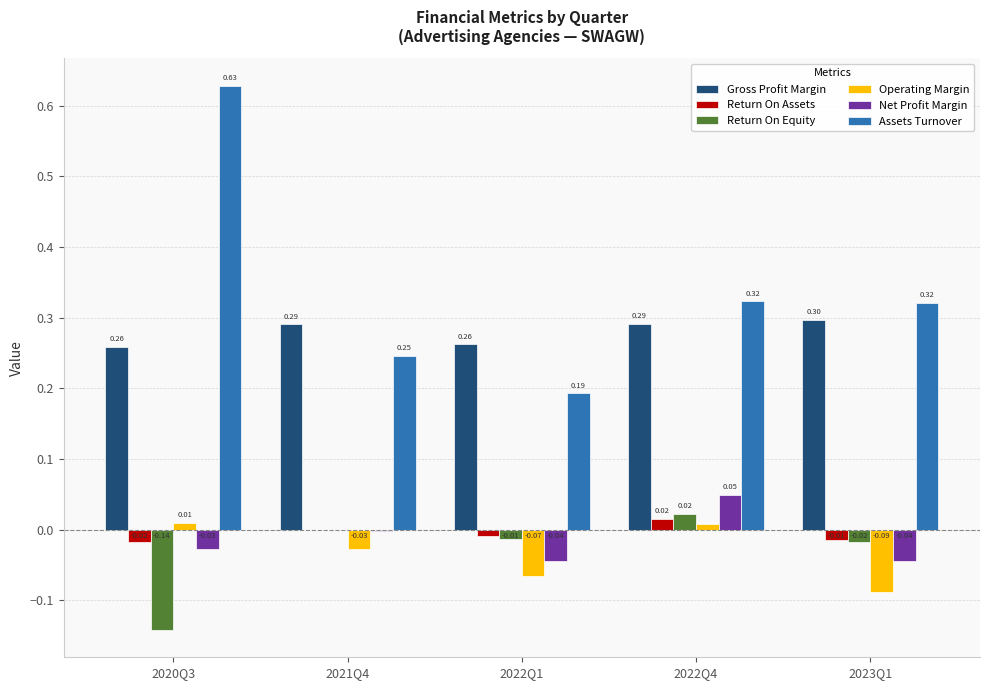

Between 2022Q1 and 2022Q4, which series saw the biggest shift?

Assets Turnover